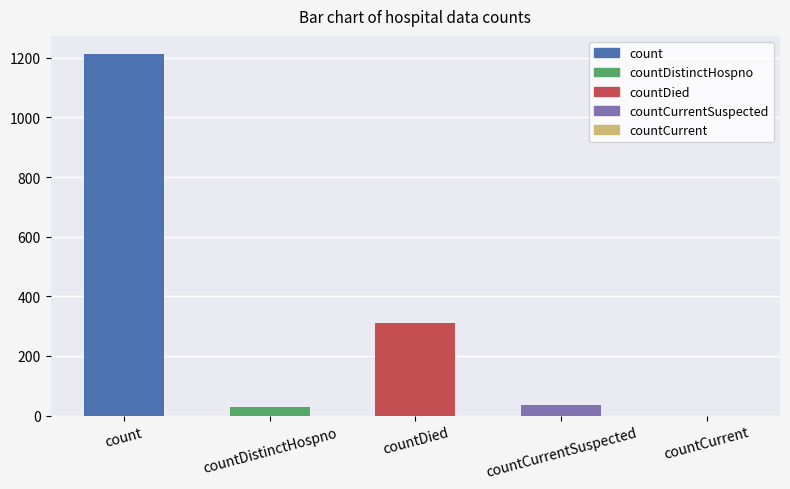

Is it true that the value at count is 1213?

True